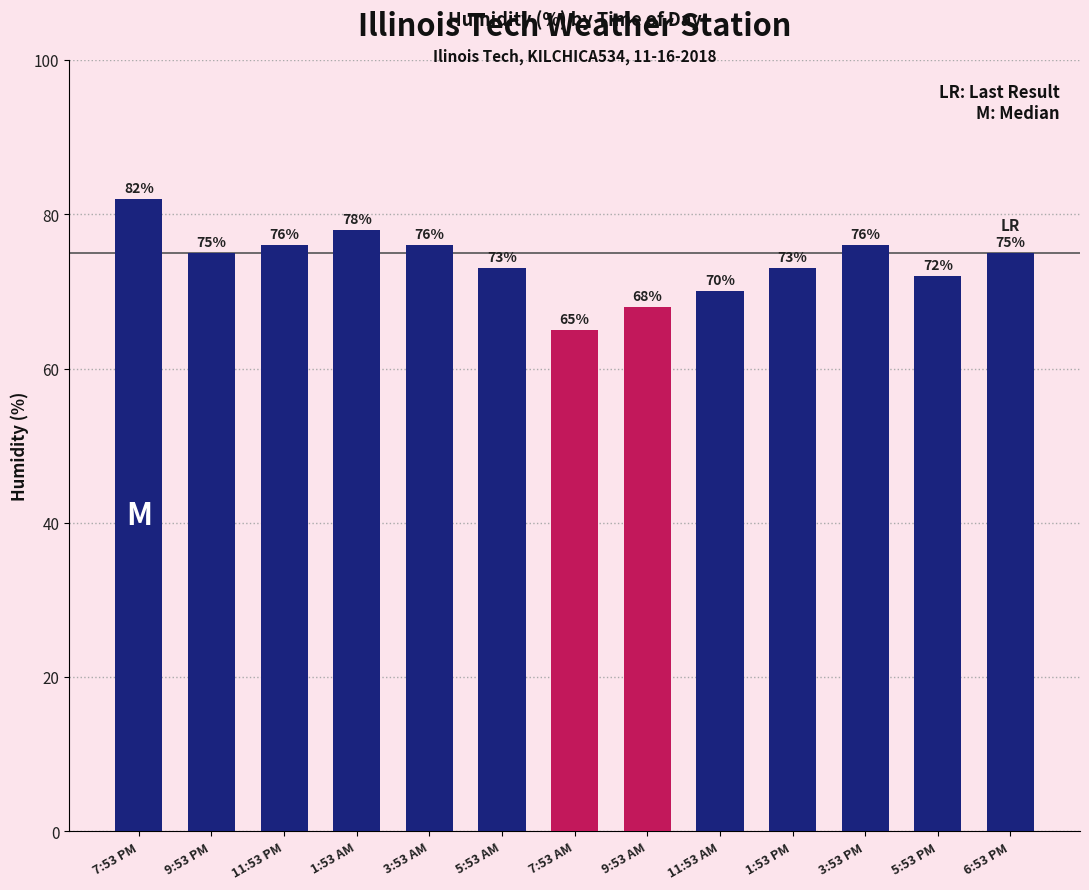

Are the bars horizontal?

No